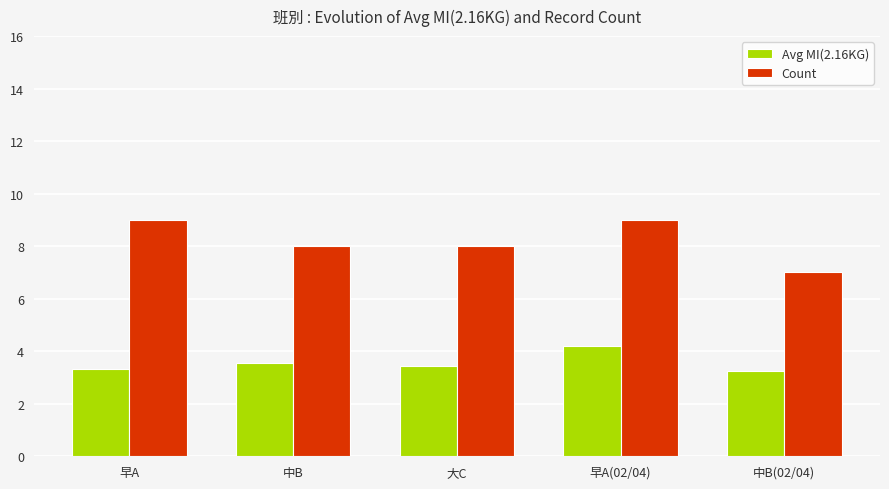

At which category is the sum across all series the highest?

早A(02/04)